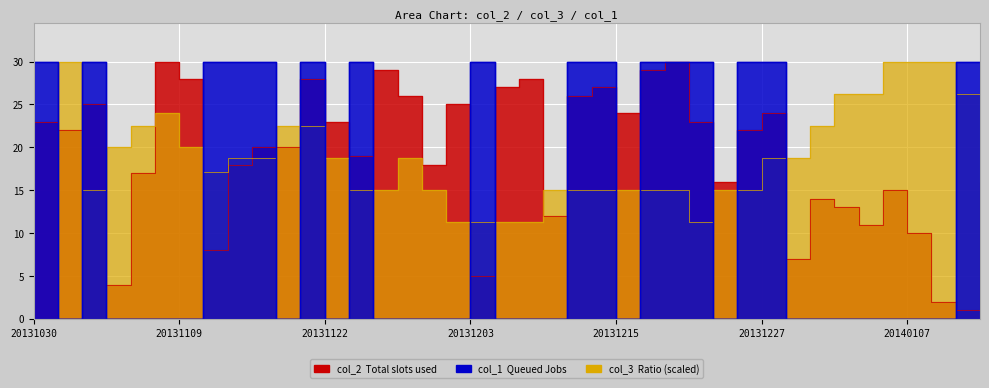

What is the highest value of the col_3 series?

30.0